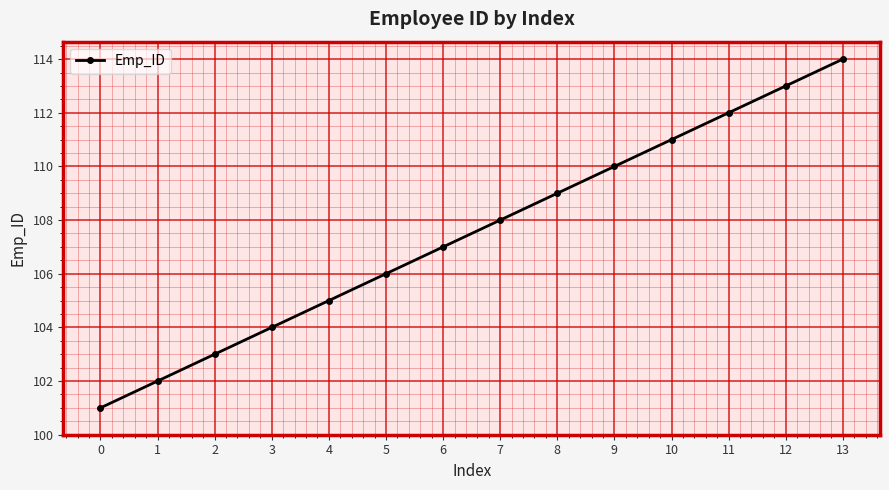

Reading left to right, transcribe all the data shown in this chart.

101	102	103	104	105	106	107	108	109	110	111	112	113	114